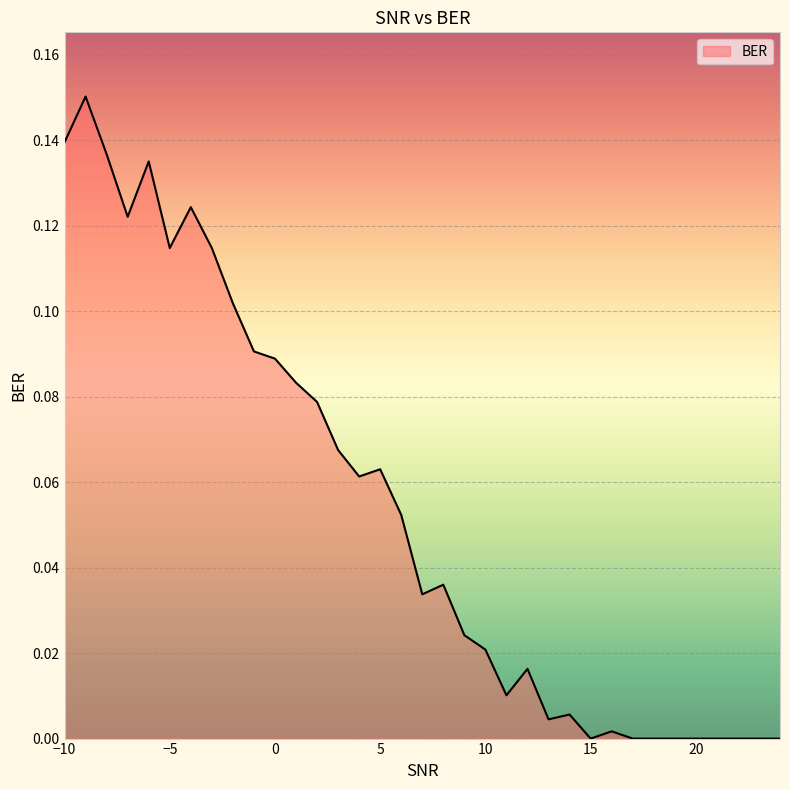

How many lines are shown in the chart?

1